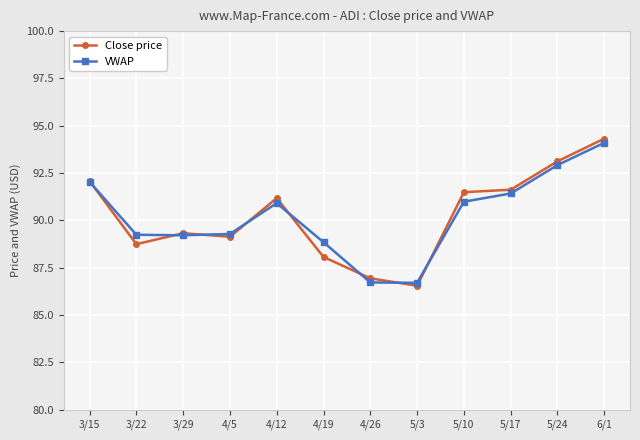

Which category has the highest value in the Close price series?

6/1